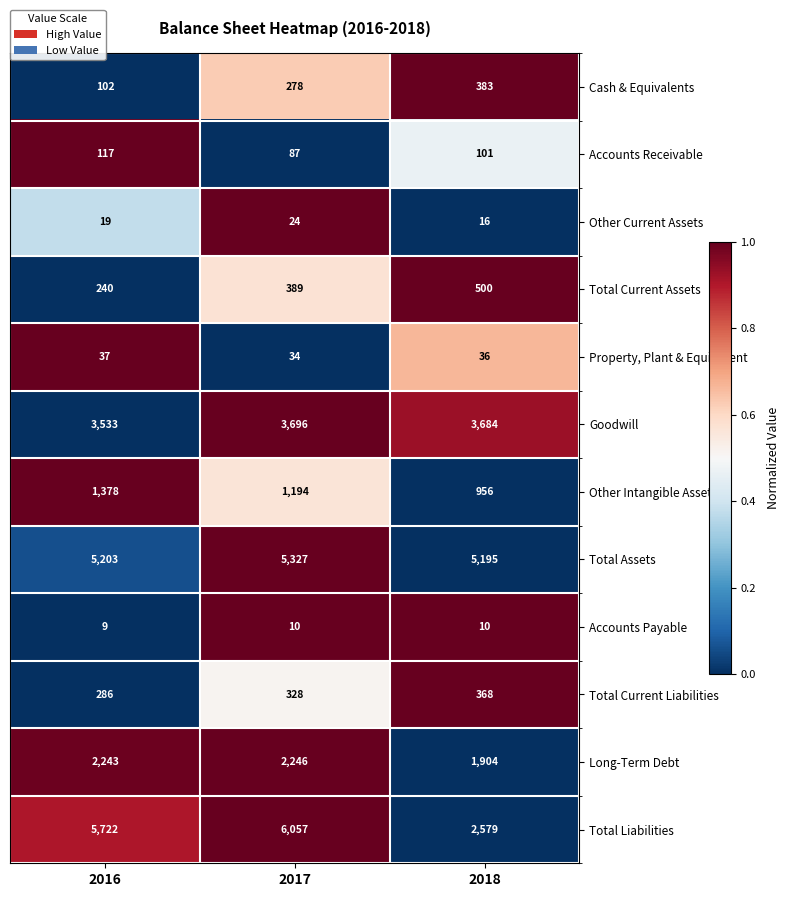

List the labels in order of Goodwill value, smallest first.

2016, 2018, 2017